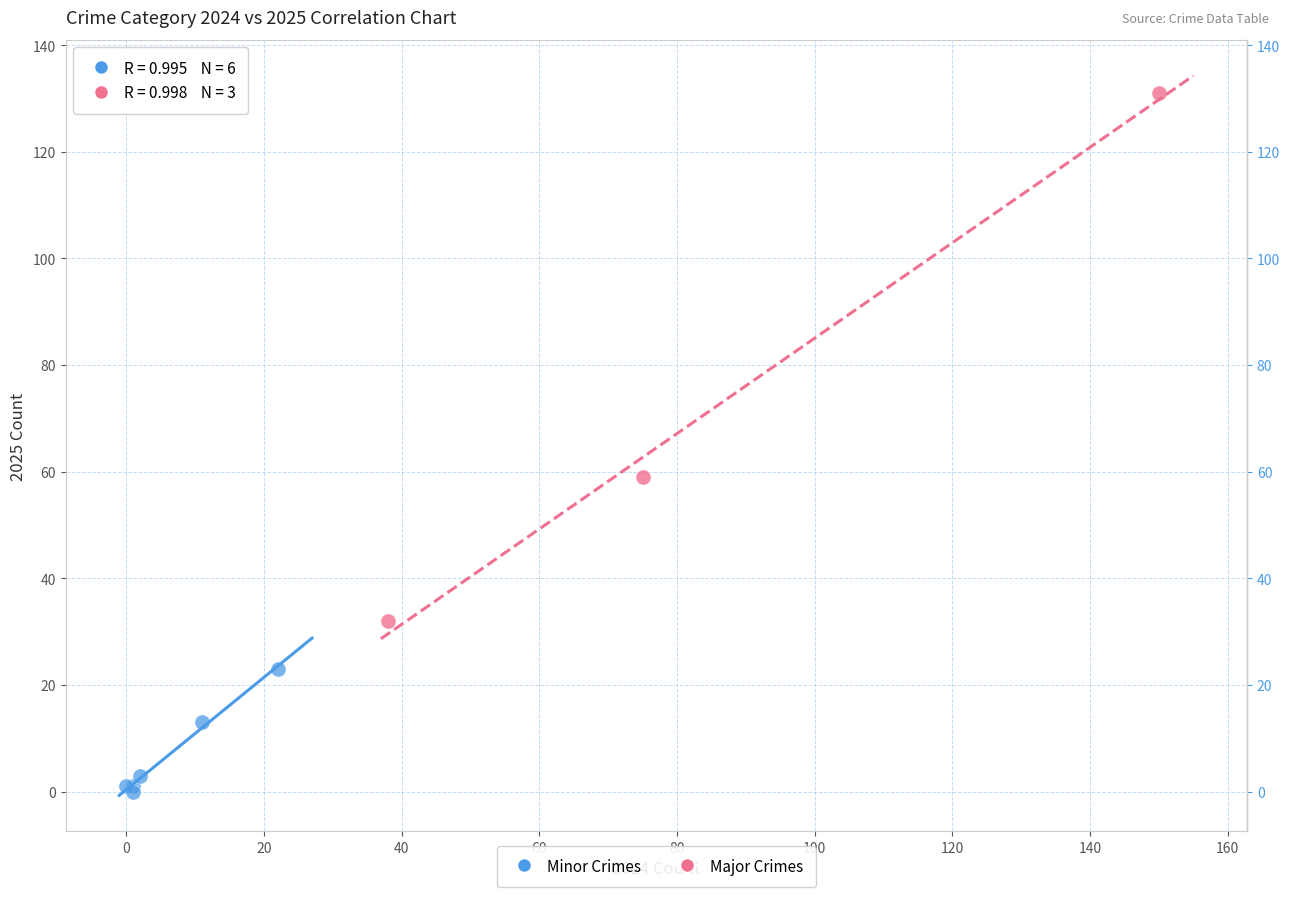

Which series contains the highest Y value?

Major Crimes